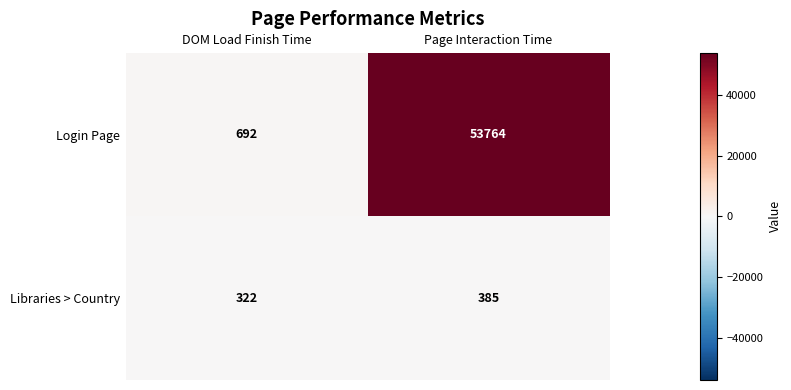

Reading left to right, list all the values displayed in this chart.

Login Page: 692	53764
Libraries > Country: 322	385